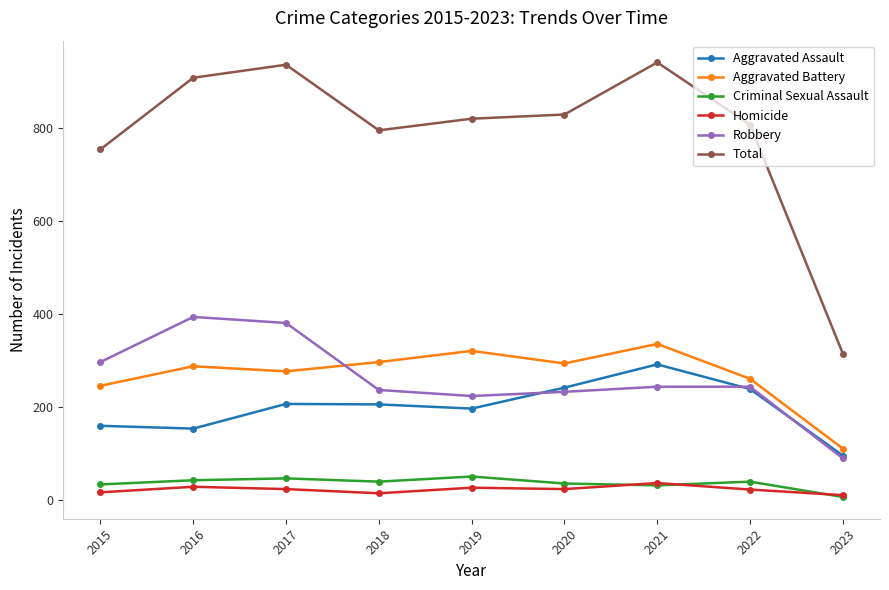

What are all the series names shown in the legend?

Aggravated Assault, Aggravated Battery, Criminal Sexual Assault, Homicide, Robbery, Total